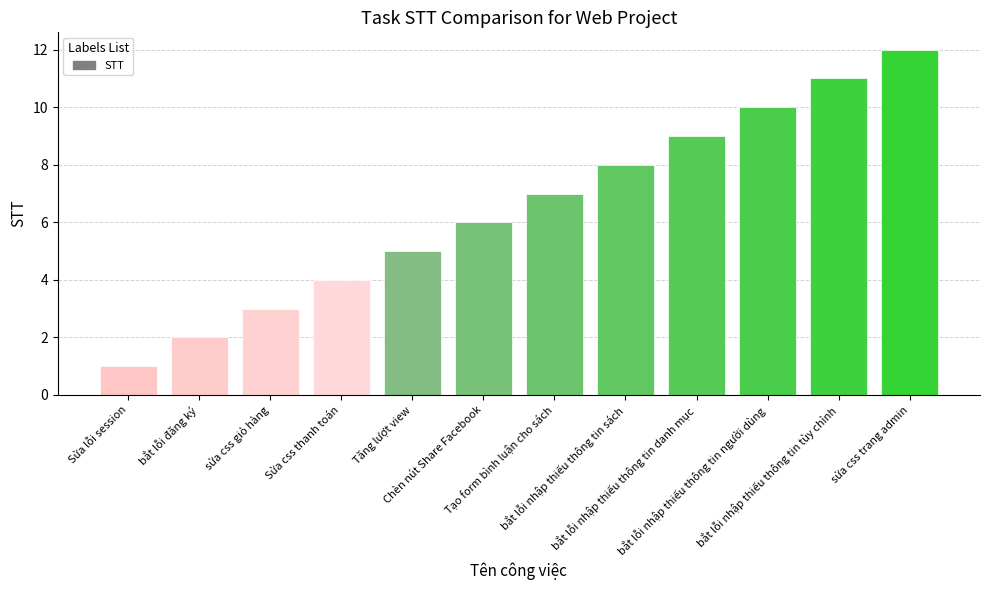

Which label corresponds to the largest value in the chart?

sửa css trang admin